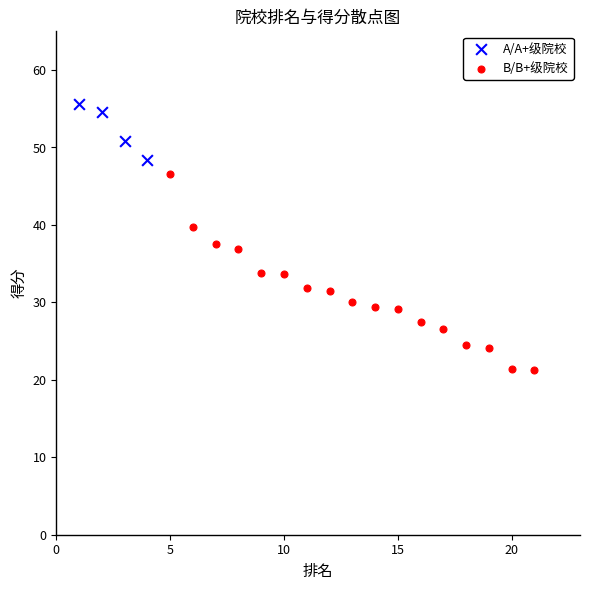

Which series contains the lowest Y value?

B/B+级院校